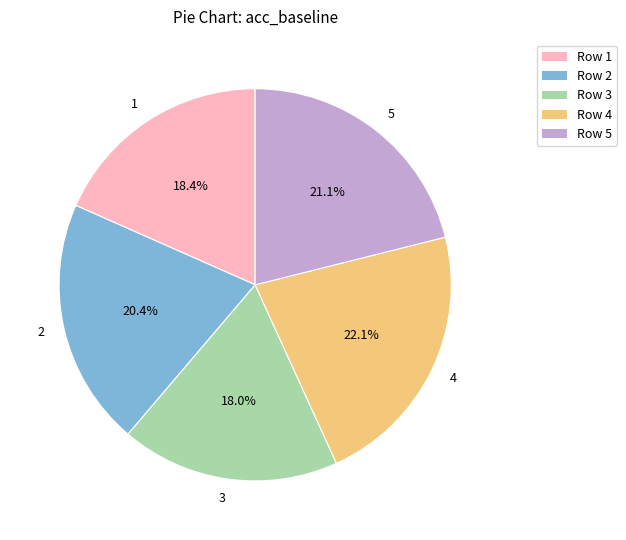

The 3 slice represents 13% of the pie. True or false?

False